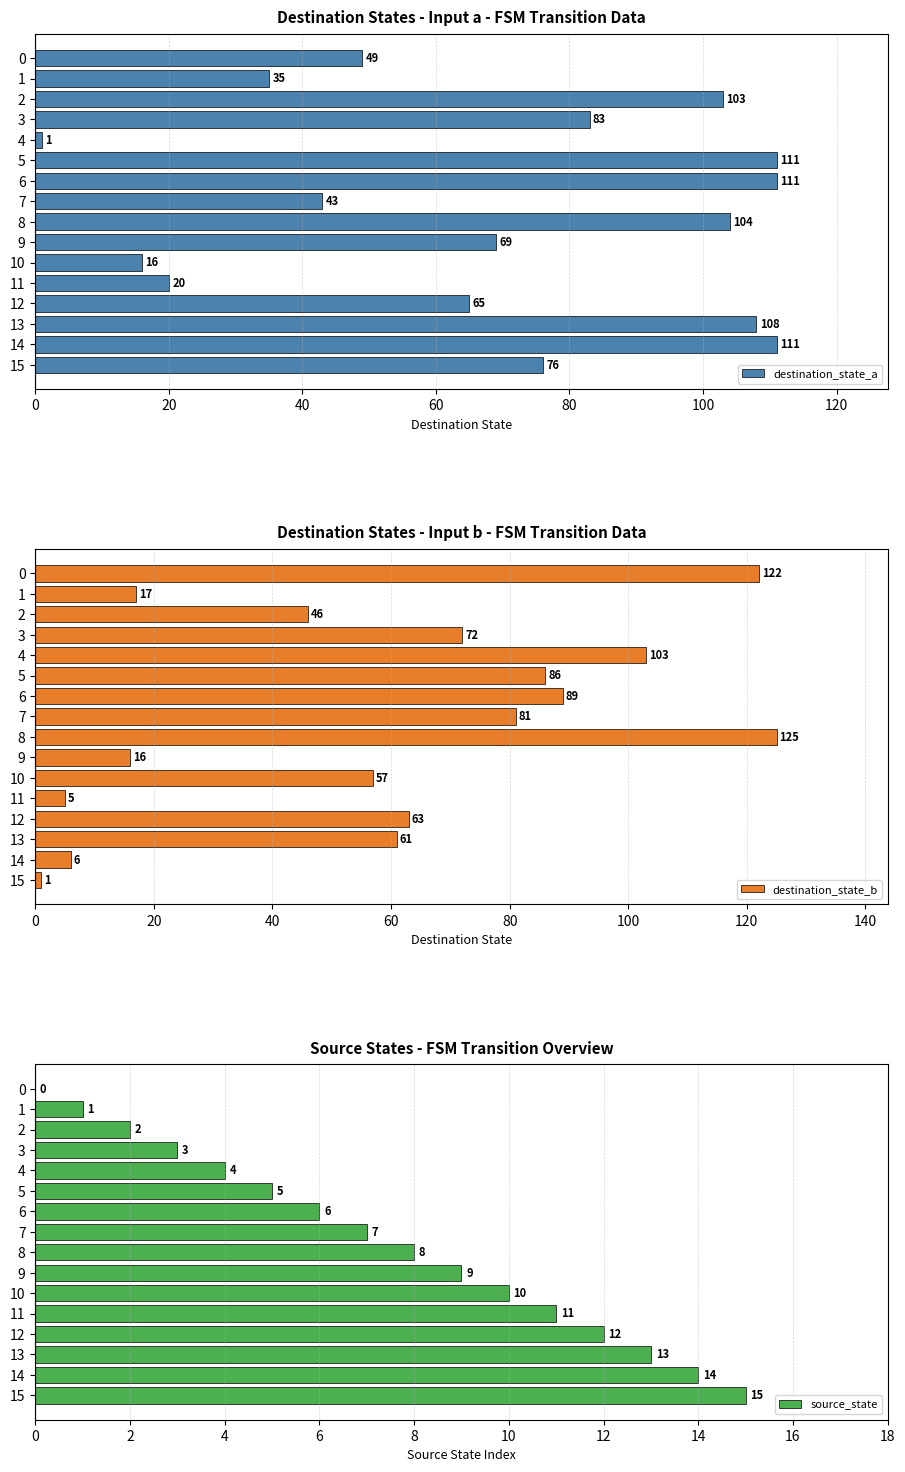

True or false: destination_state_a has a value of 6 at 10.

False